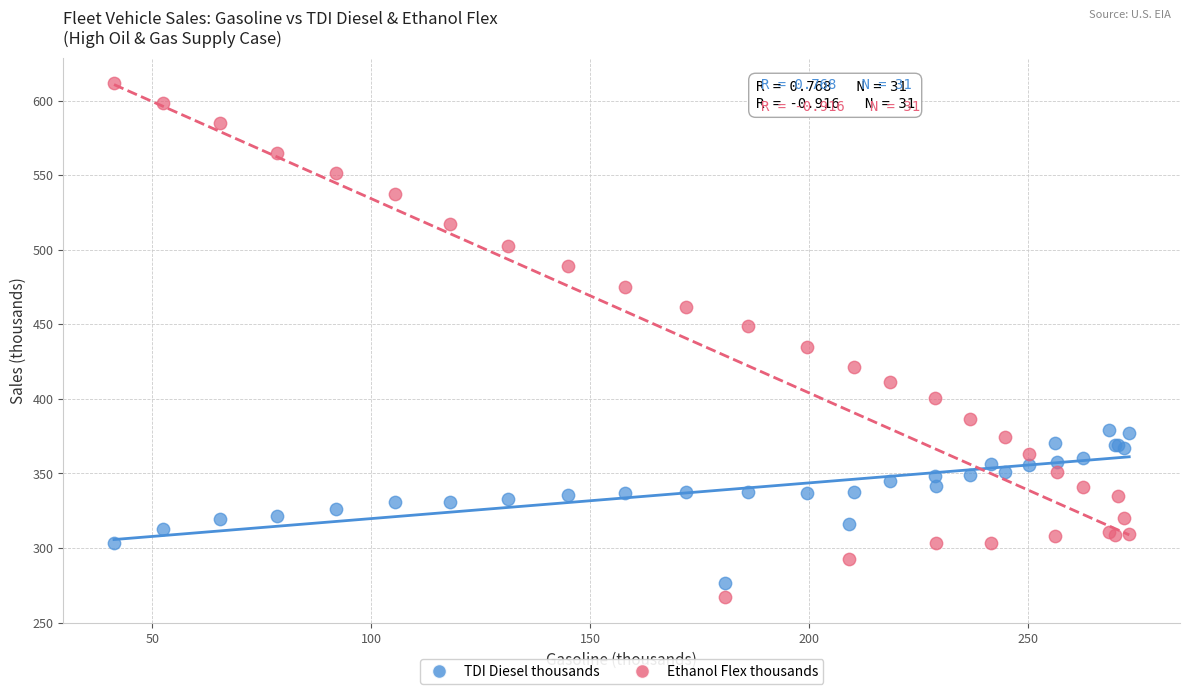

Across all series, what Y value is closest to 439?

434.9